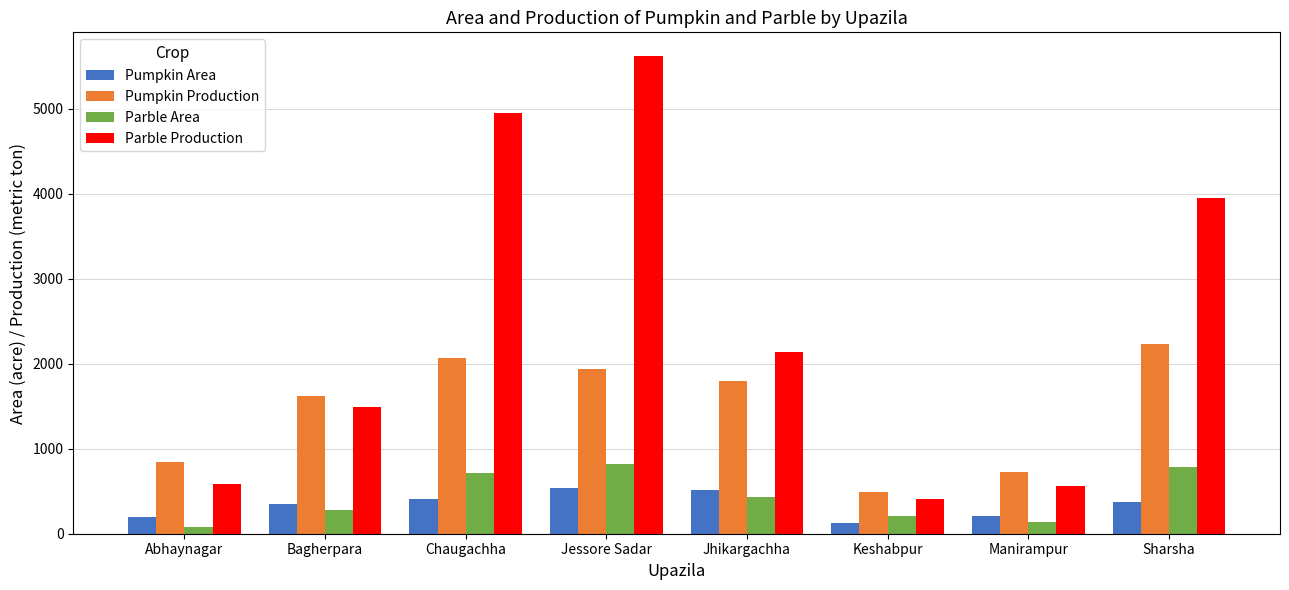

How many groups of bars are there?

8